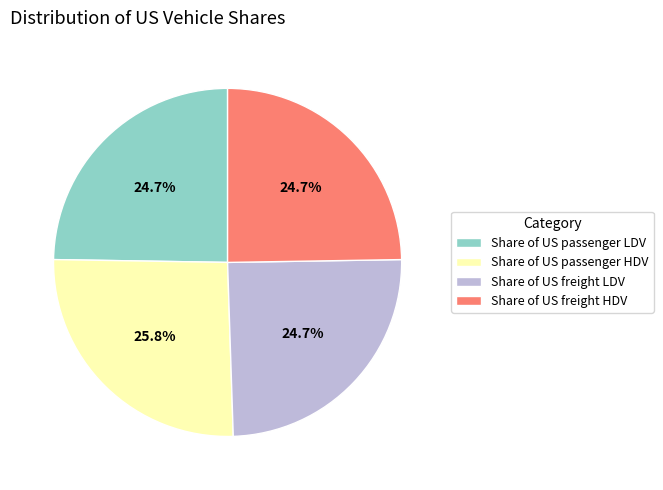

Which slice is the largest?

Share of US passenger HDV